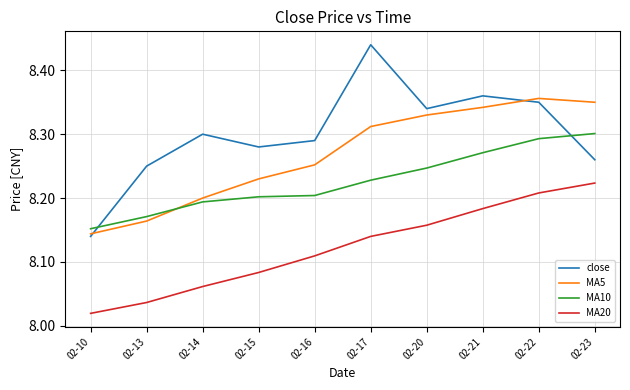

At which category does the chart reach its minimum across all series?

02-10